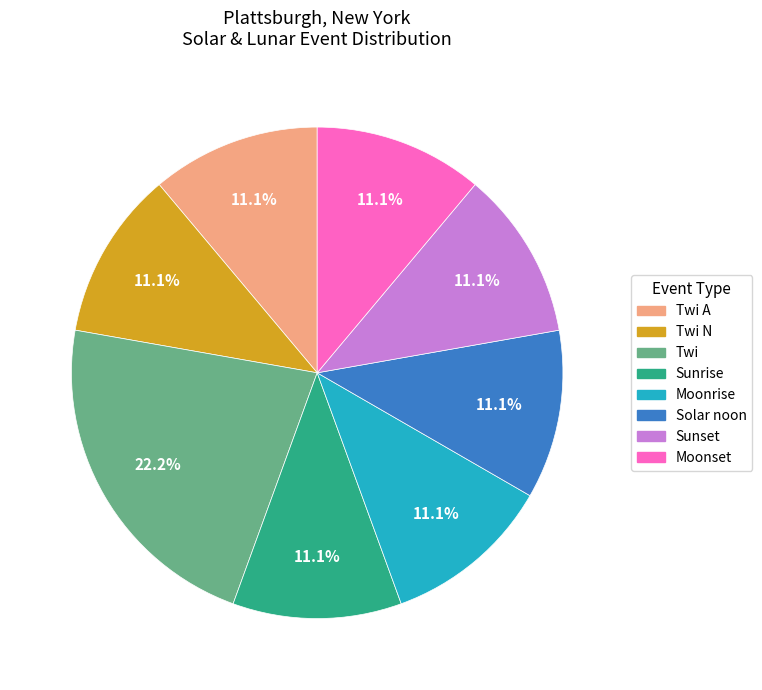

To the nearest percent, what is the difference between the Twi and Twi A slice percentages?

11%